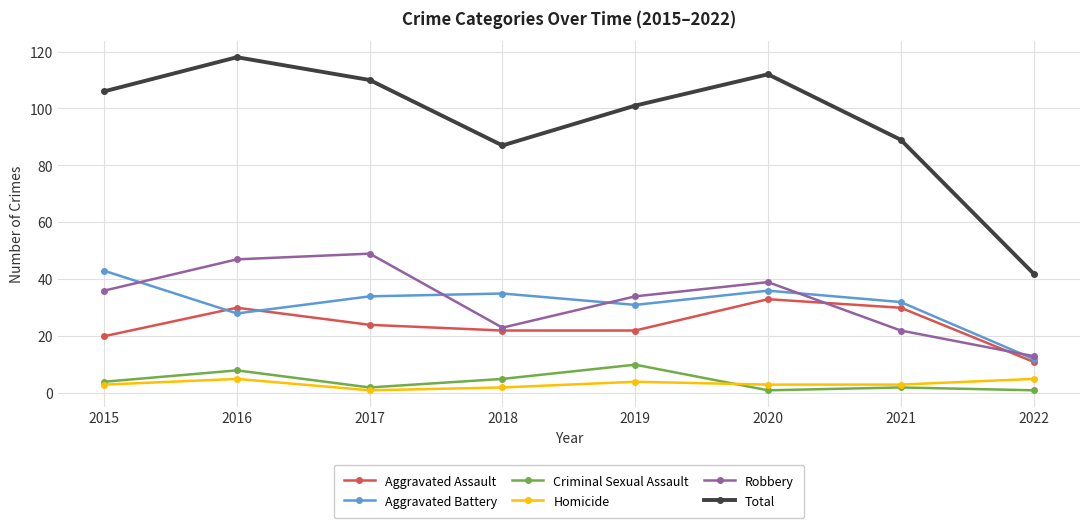

What are all the series names shown in the legend?

Aggravated Assault, Aggravated Battery, Criminal Sexual Assault, Homicide, Robbery, Total